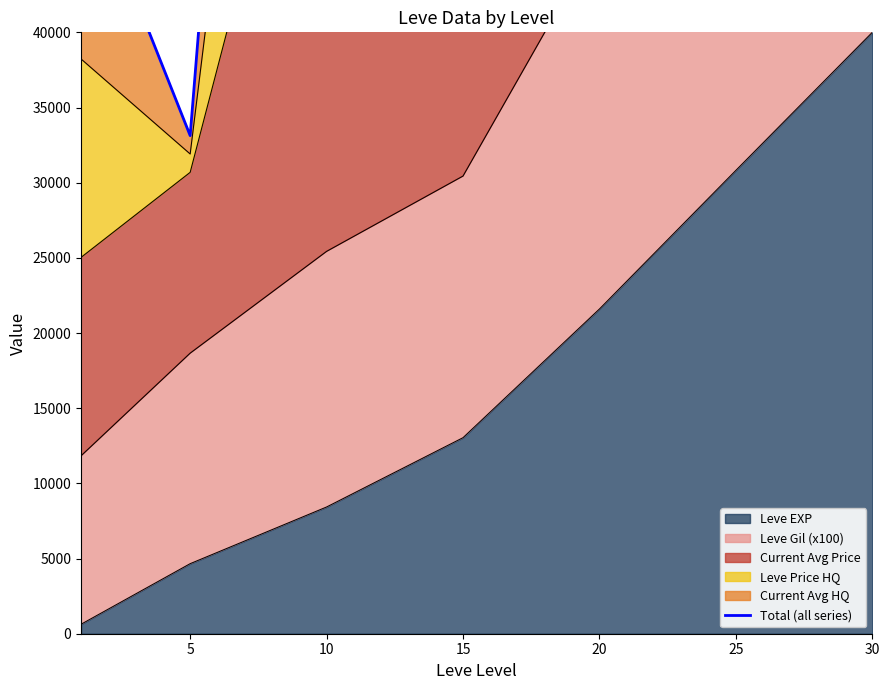

Is it true that the value at 25 is 331109?

False